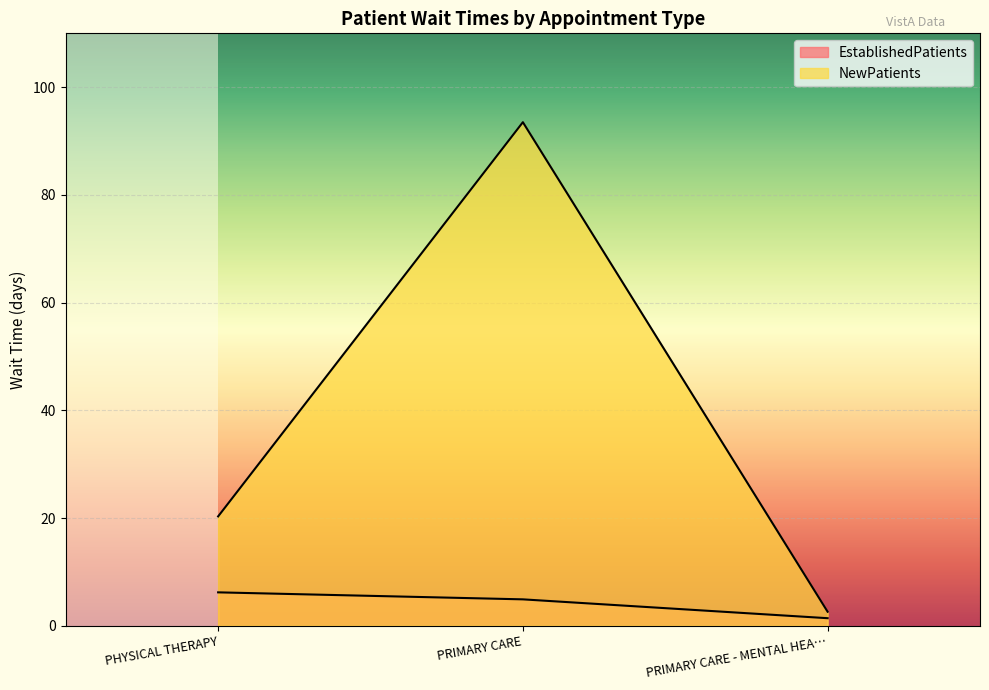

Where does the NewPatients series first go above 20?

PHYSICAL THERAPY